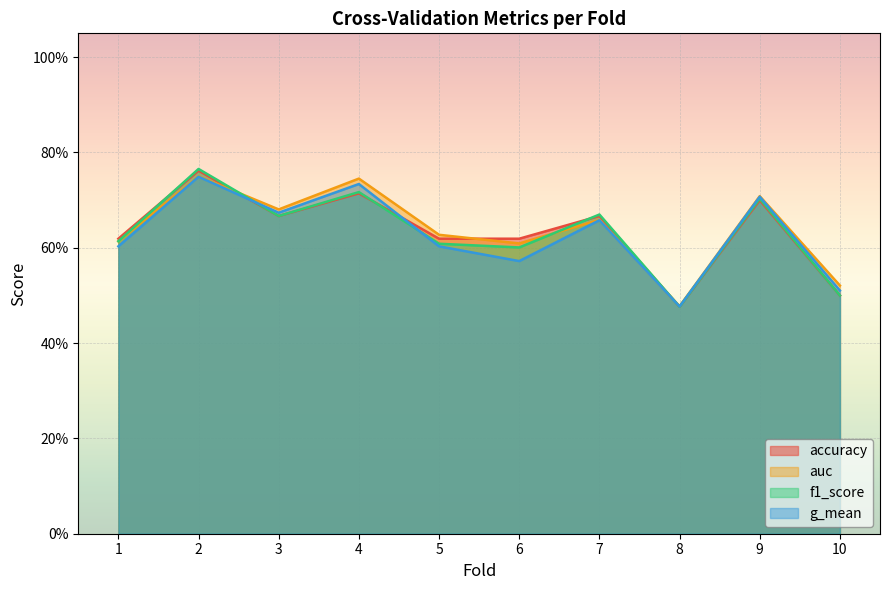

Is it true that auc equals 0.7 at 9?

True